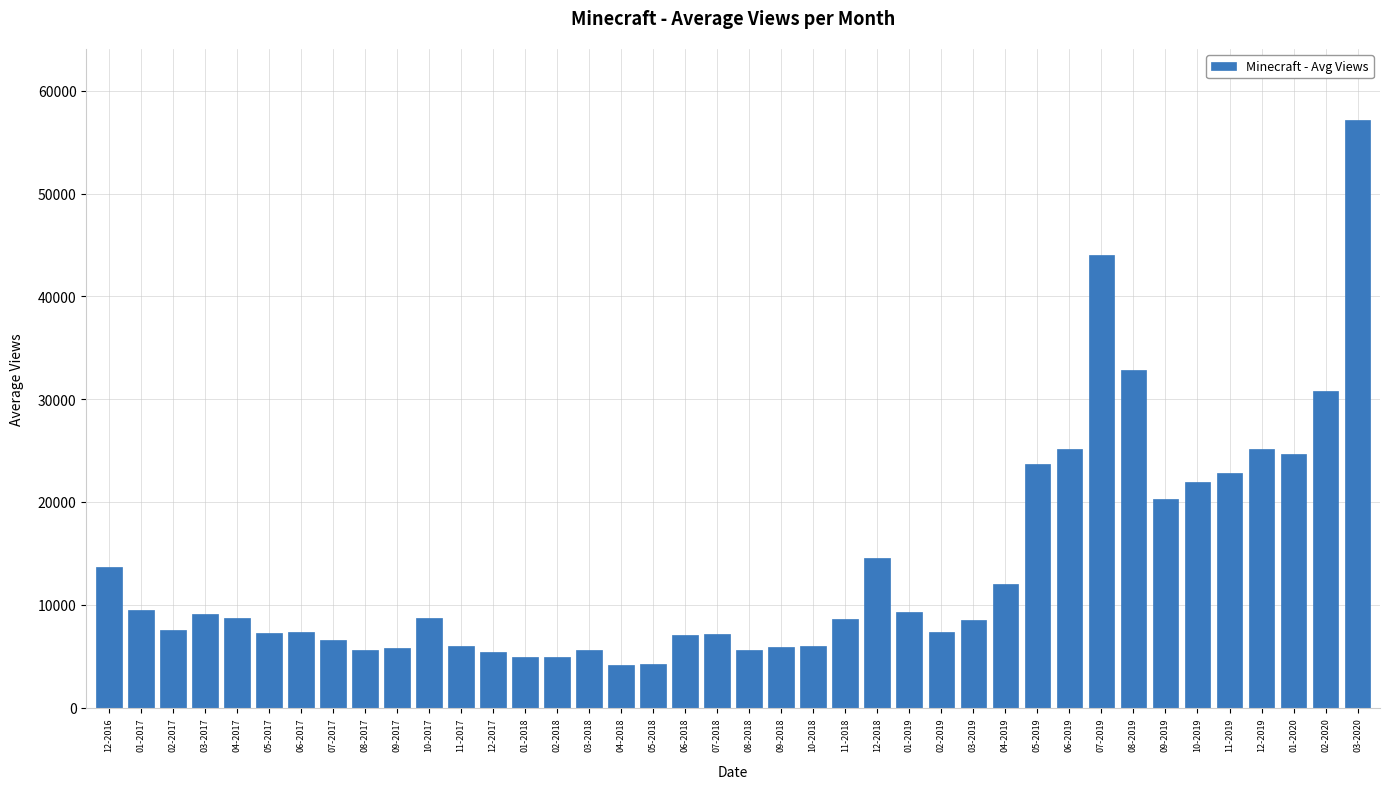

Between 12-2017 and 10-2017, which is larger?

10-2017